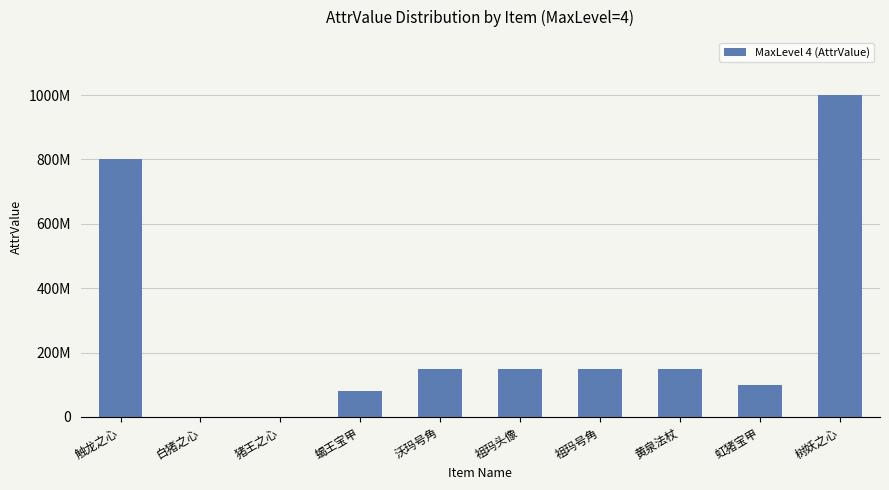

Reading right to left, transcribe all the data shown in this chart.

树妖之心=1000000000	虹猪宝甲=100000000	黄泉法杖=150000000	祖玛号角=150000000	祖玛头像=150000000	沃玛号角=150000000	蝎王宝甲=80000000	猪王之心=5	白猪之心=100	触龙之心=800000000